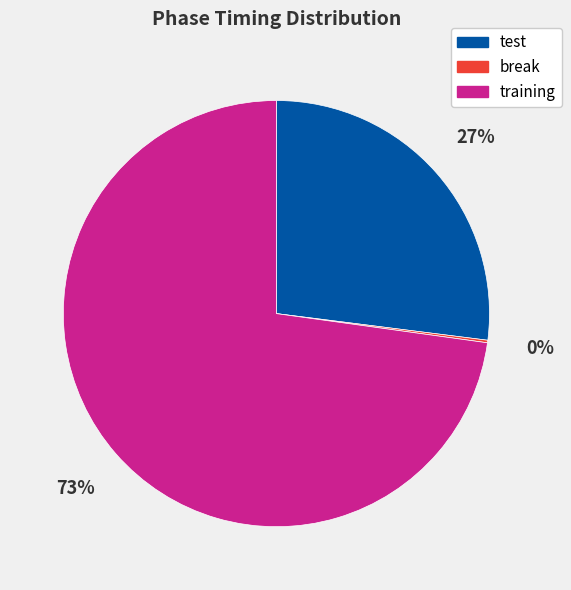

Does any single category account for the majority?

Yes